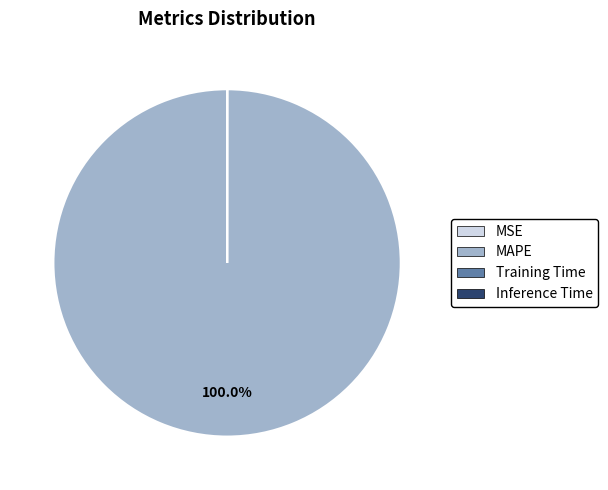

What is the majority slice?

MAPE